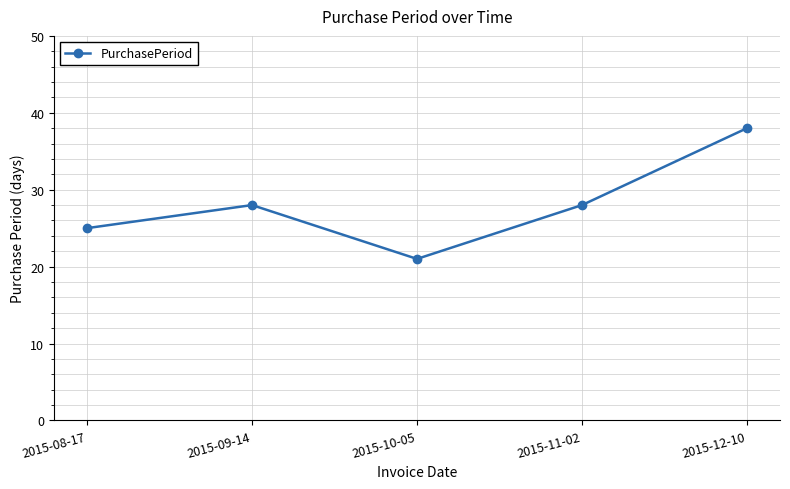

What is the label of the 1st point from the left?

2015-08-17